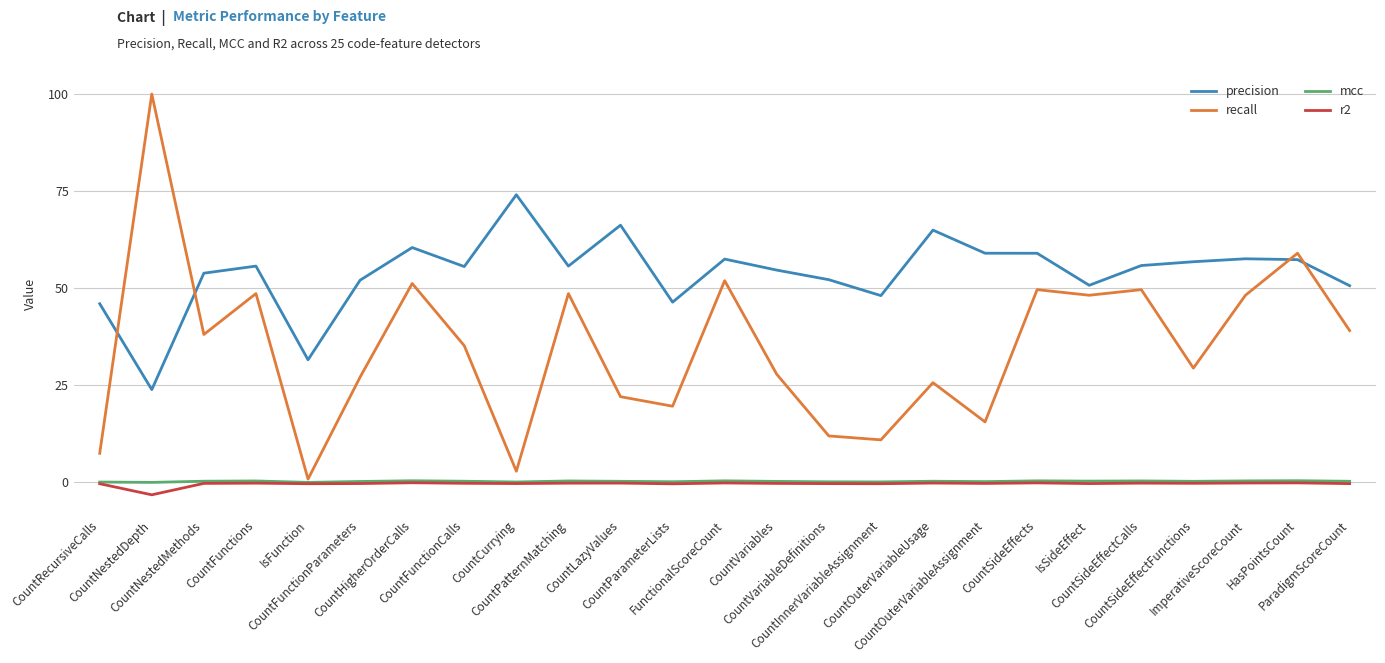

Which category has the lowest value across all series?

CountNestedDepth